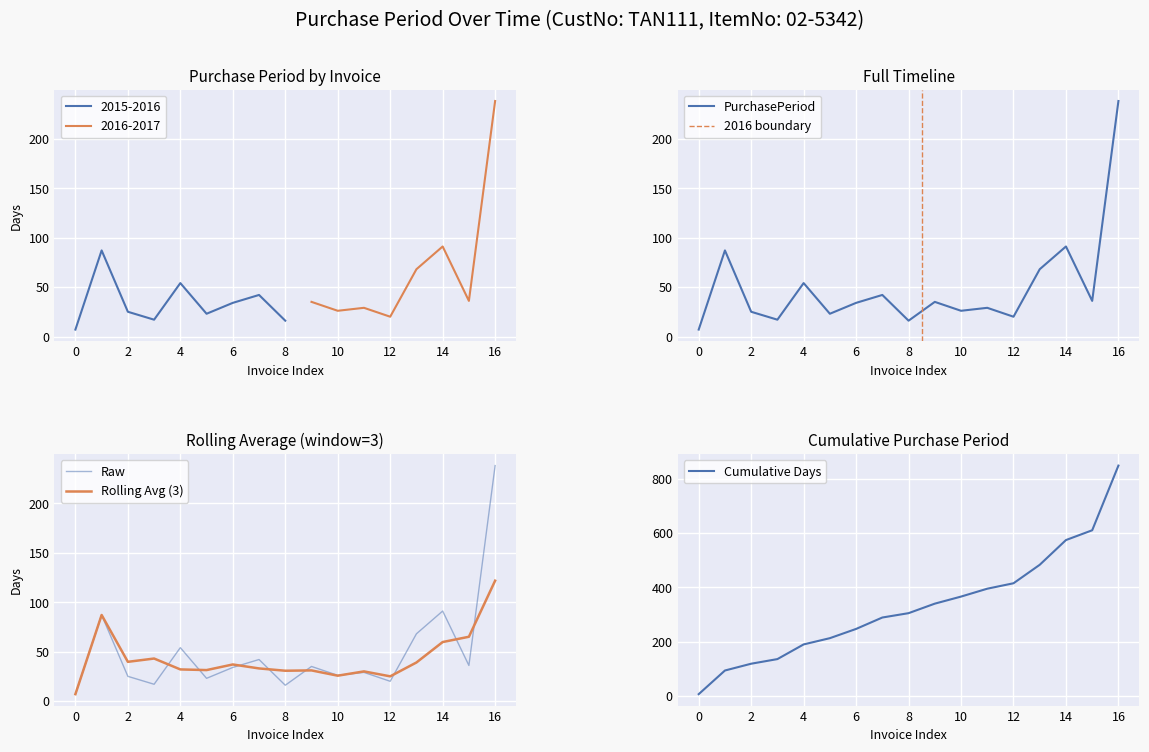

How many values exceed 34?

8